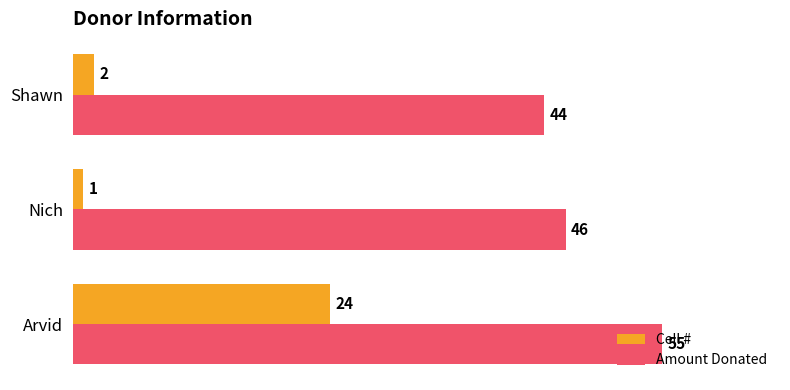

How many values in the Cell # series are below 2?

1